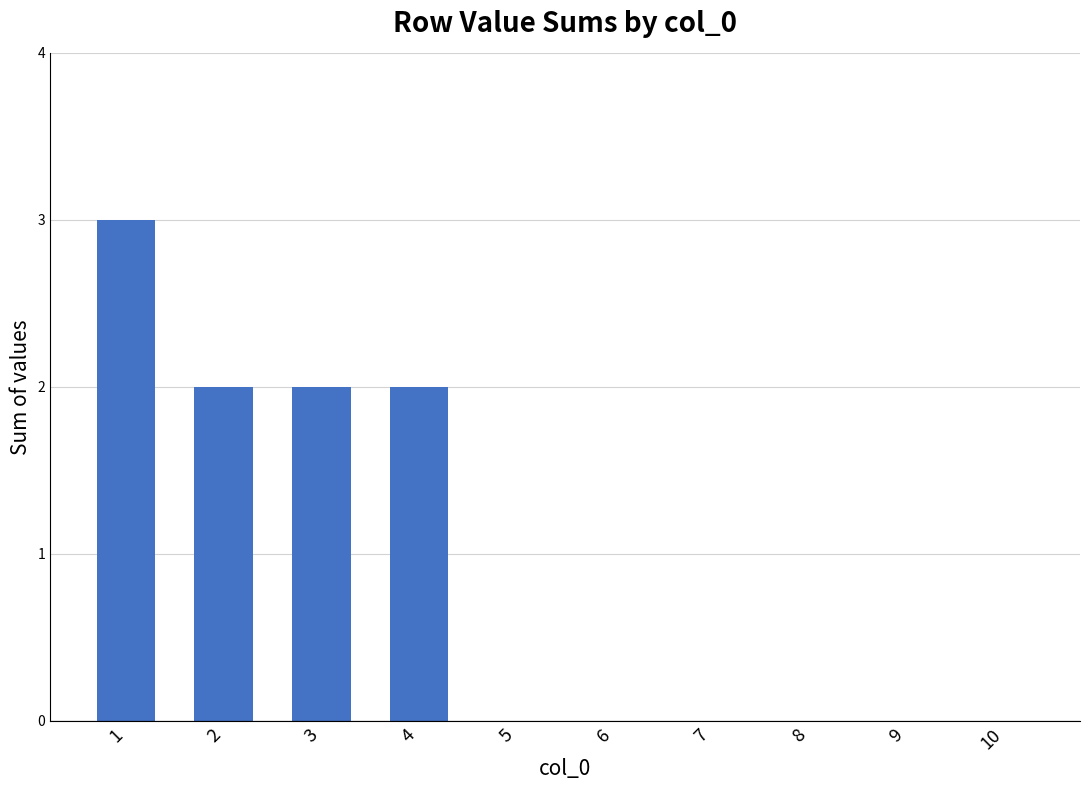

The value at 10 is -1. True or false?

False